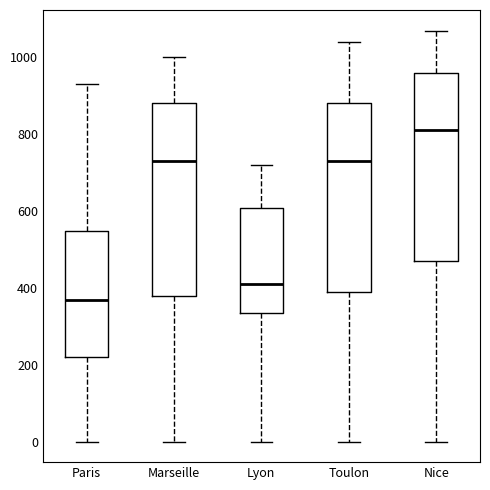

Reading left to right, read every box against the y-axis: the position of its median line, the range the box covers, and the ends of its whiskers. The values are not printed on the chart, so give them approximately, as read against the axis.

Paris: median 360, box 220 to 540, whiskers 0 to 940
Marseille: median 740, box 380 to 880, whiskers 0 to 1000
Lyon: median 420, box 340 to 600, whiskers 0 to 720
Toulon: median 740, box 400 to 880, whiskers 0 to 1040
Nice: median 820, box 480 to 960, whiskers 0 to 1080